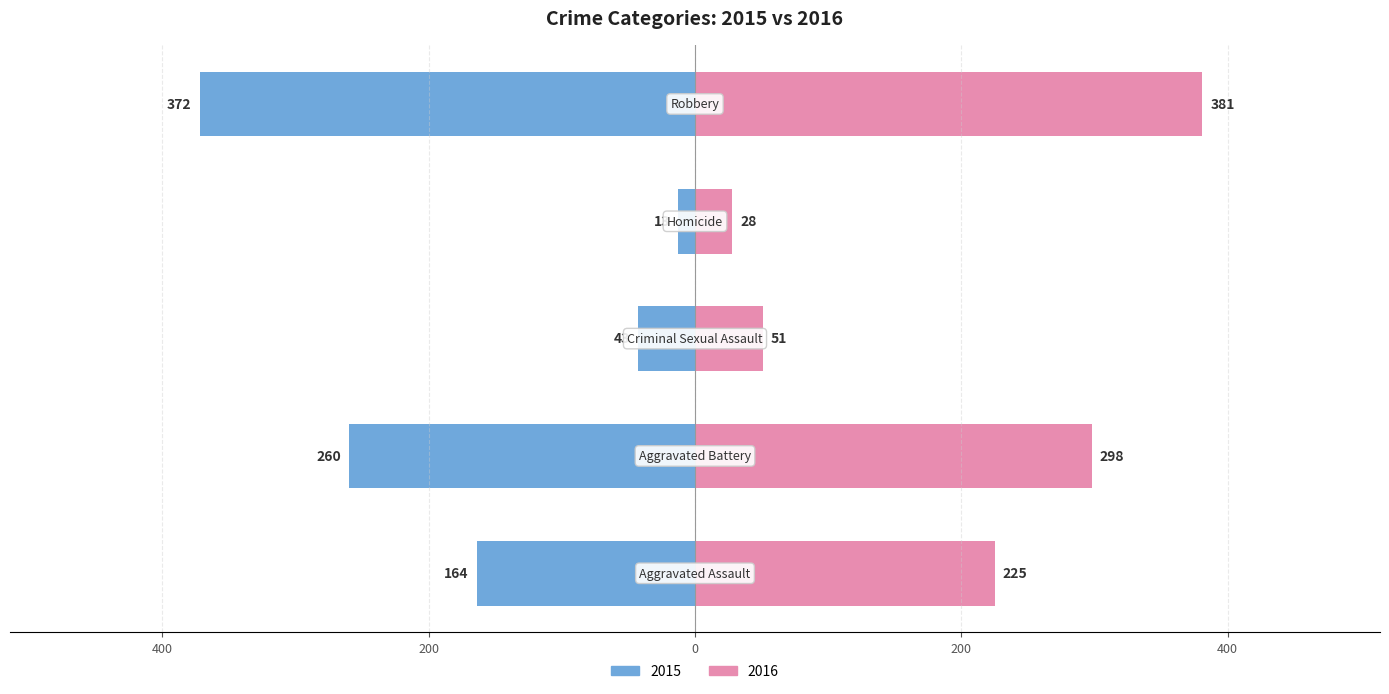

List the series in order of their overall mean, highest first.

2016, 2015